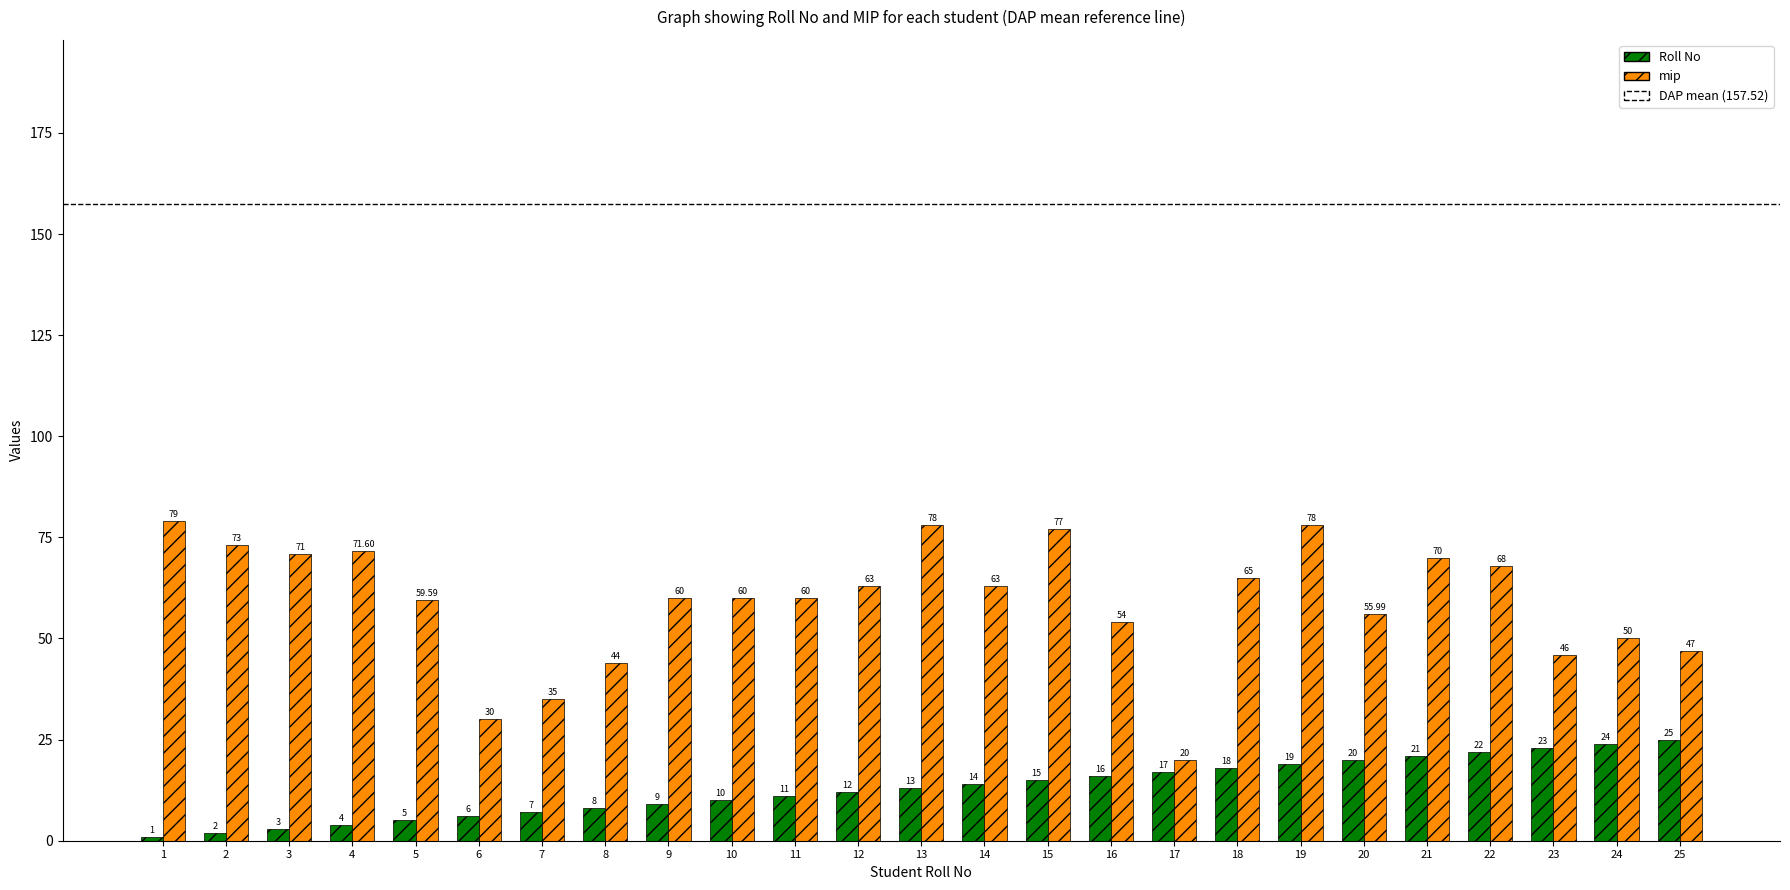

Is it true that mip equals 71.6 at 4?

True